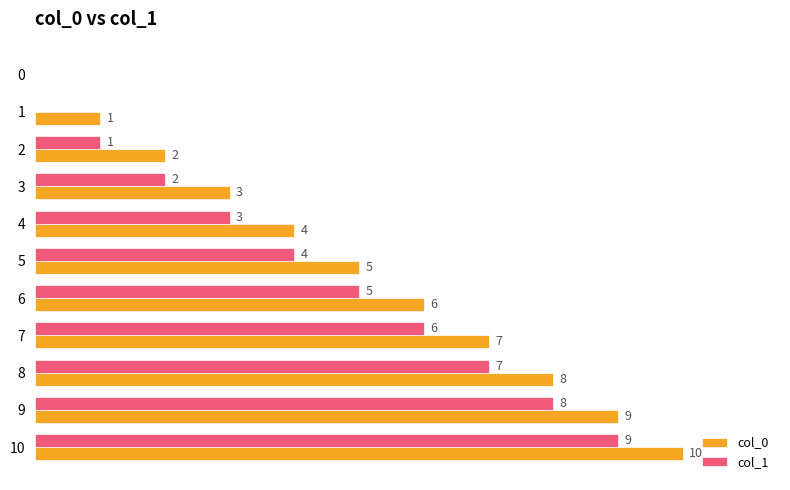

Is the value of col_0 at 9 greater than the value of col_1 at 9?

Yes